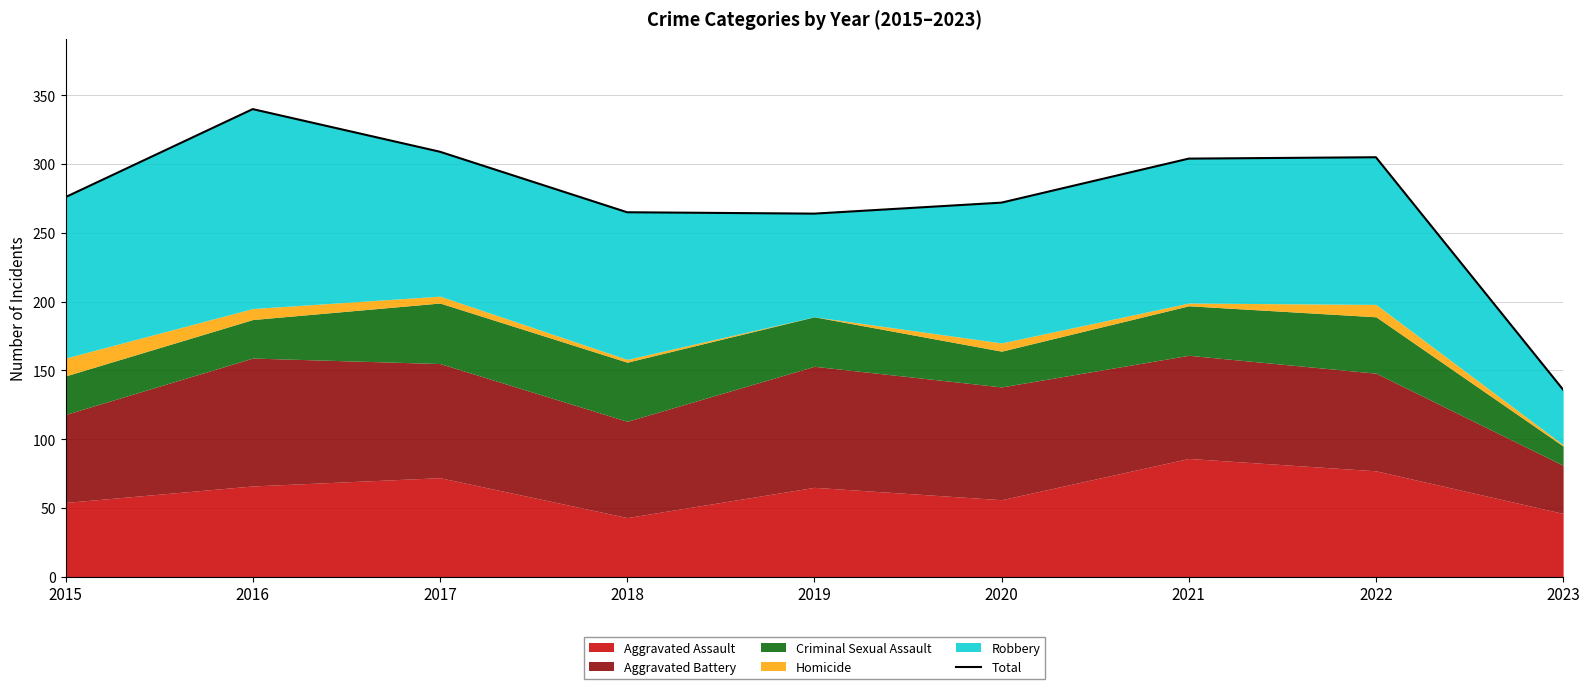

What is the change in value from 2015 to 2020?

-4